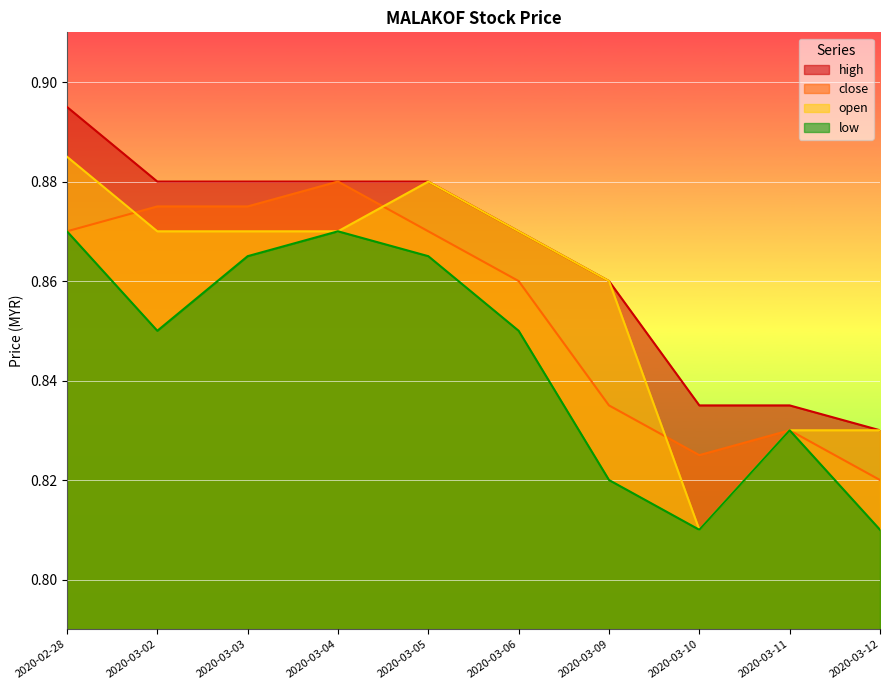

What is the difference between the low values at 2020-03-04 and 2020-03-10?

0.1